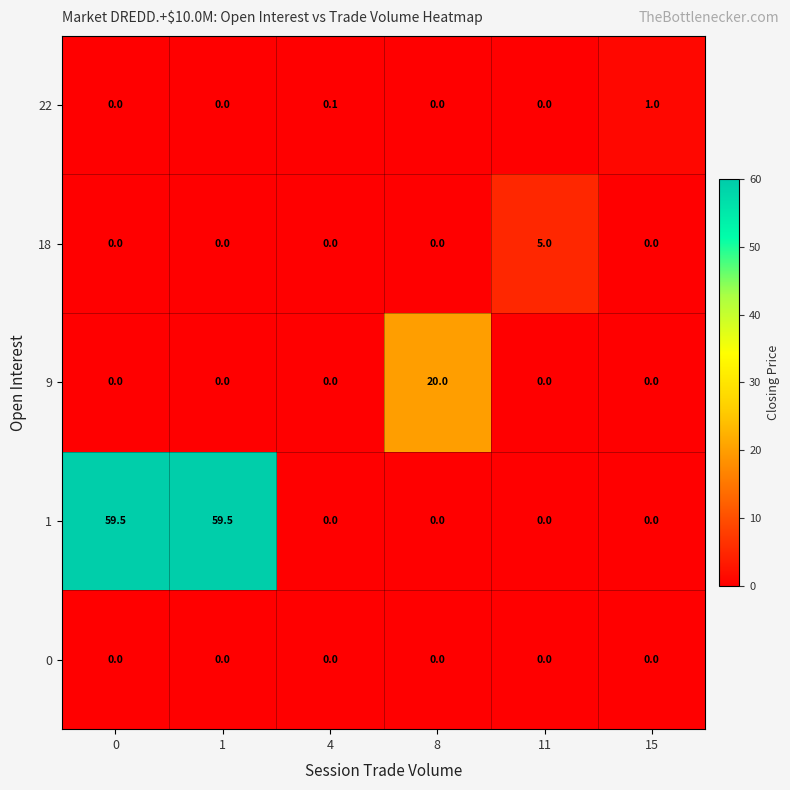

How many categories are shown in the chart?

6